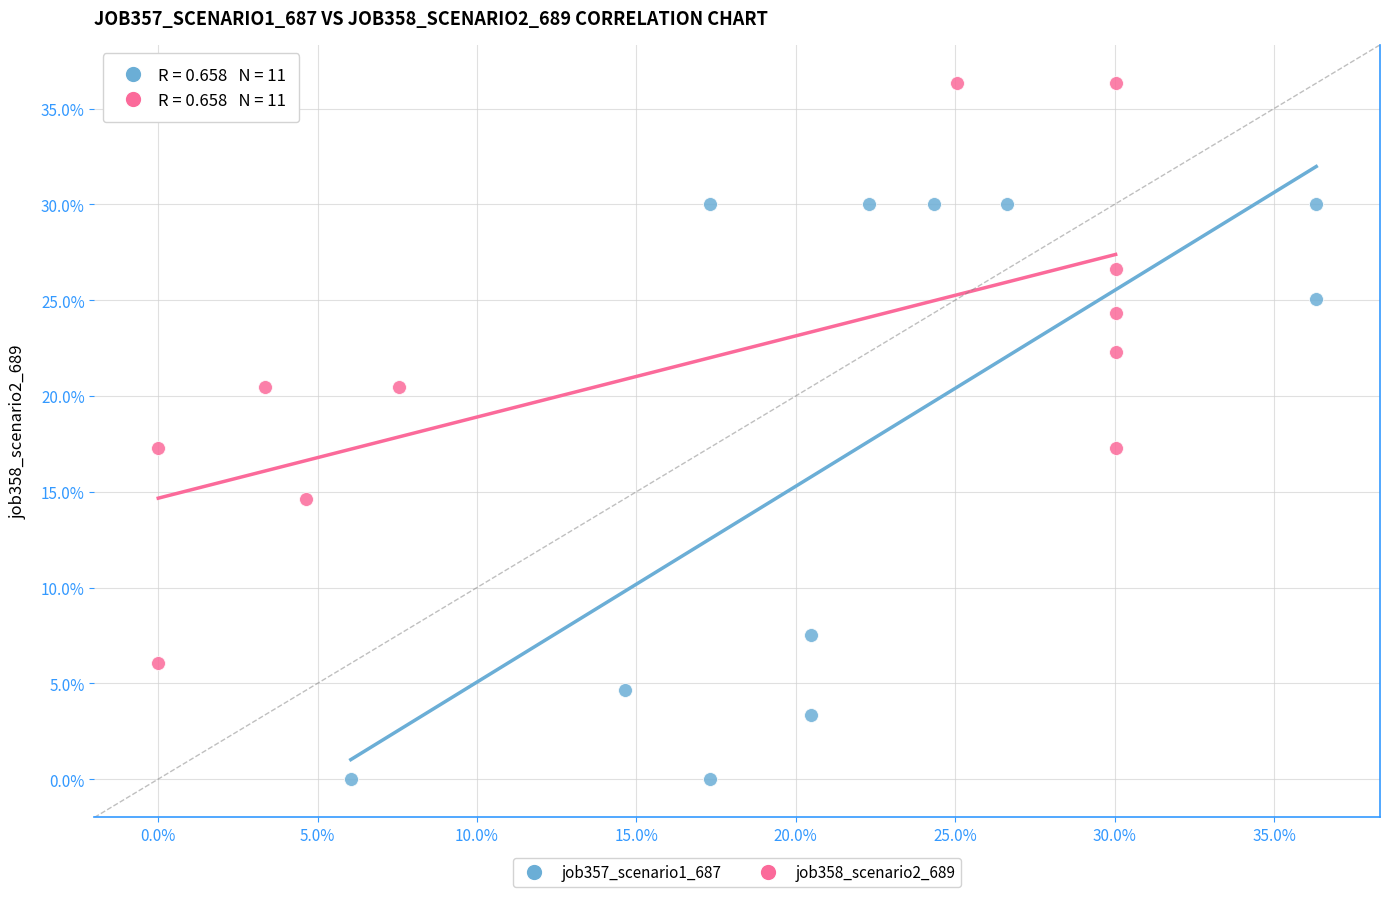

Which series reaches the minimum Y coordinate?

job357_scenario1_687